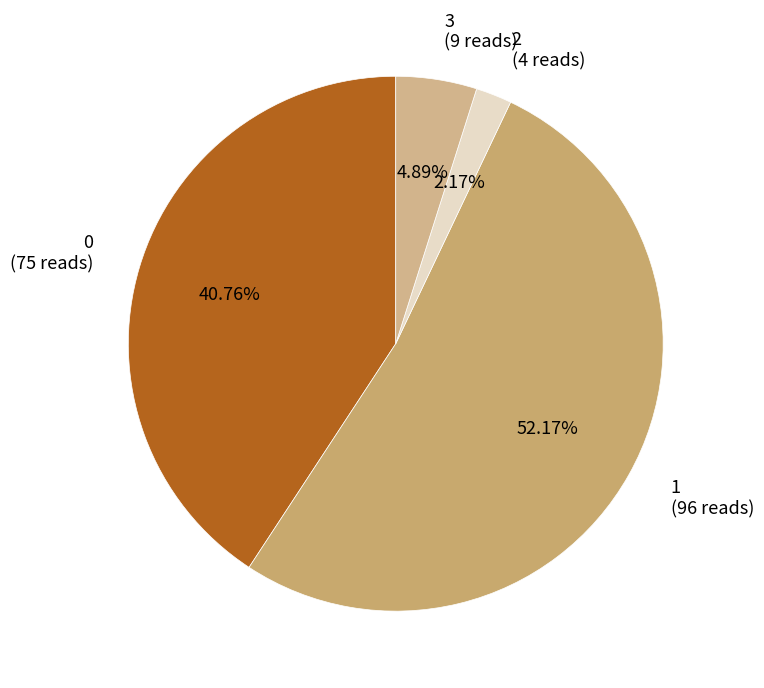

True or false: 0 accounts for 41% of the total.

True